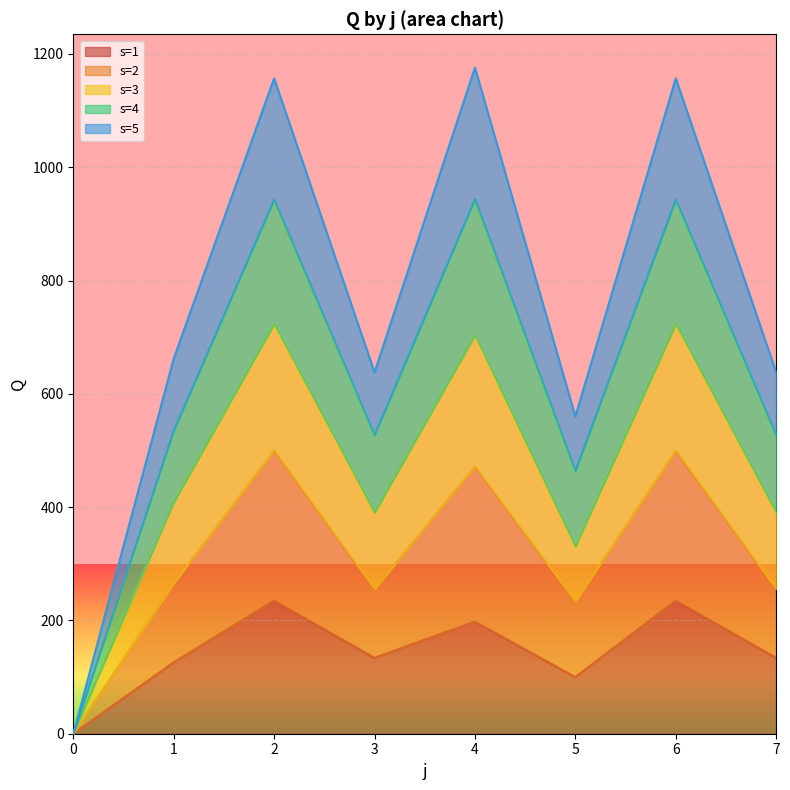

True or false: s=2 and s=1 cross at least once.

False